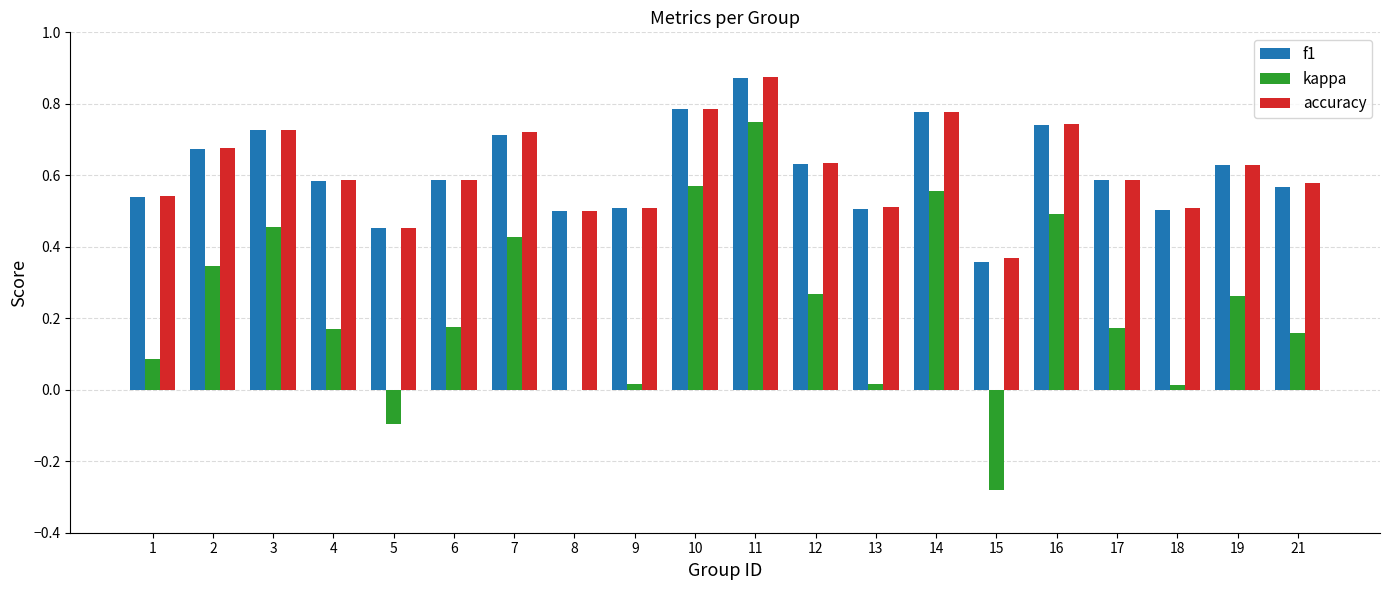

What is the sum of the f1 values at 5 and 21?

1.0